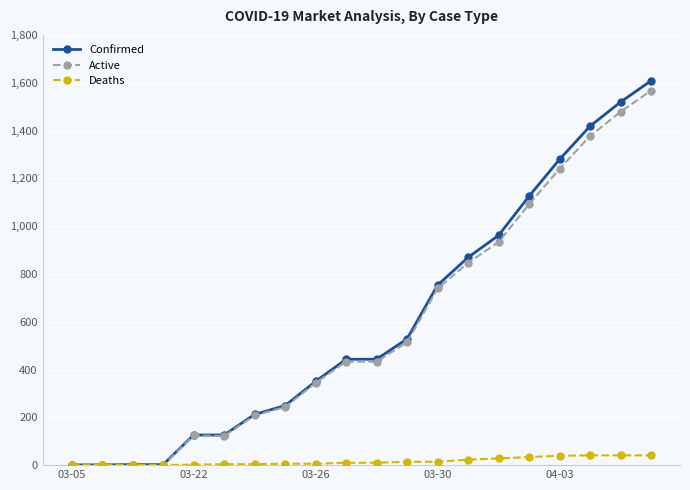

Which series has the largest range (max minus min)?

Confirmed